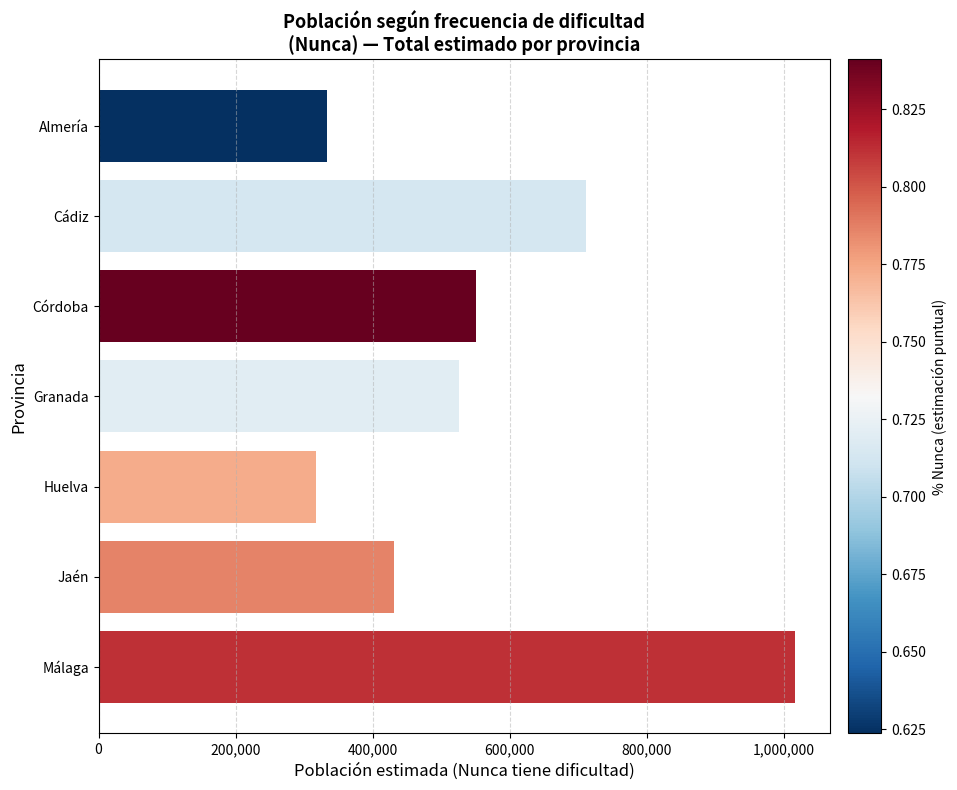

The chart shows a value of 1016930 at Málaga. True or false?

True